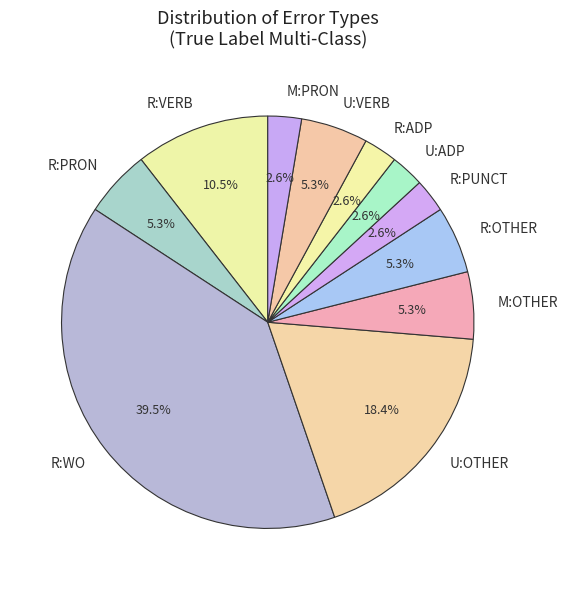

Is there any slice that represents more than half of the pie?

No